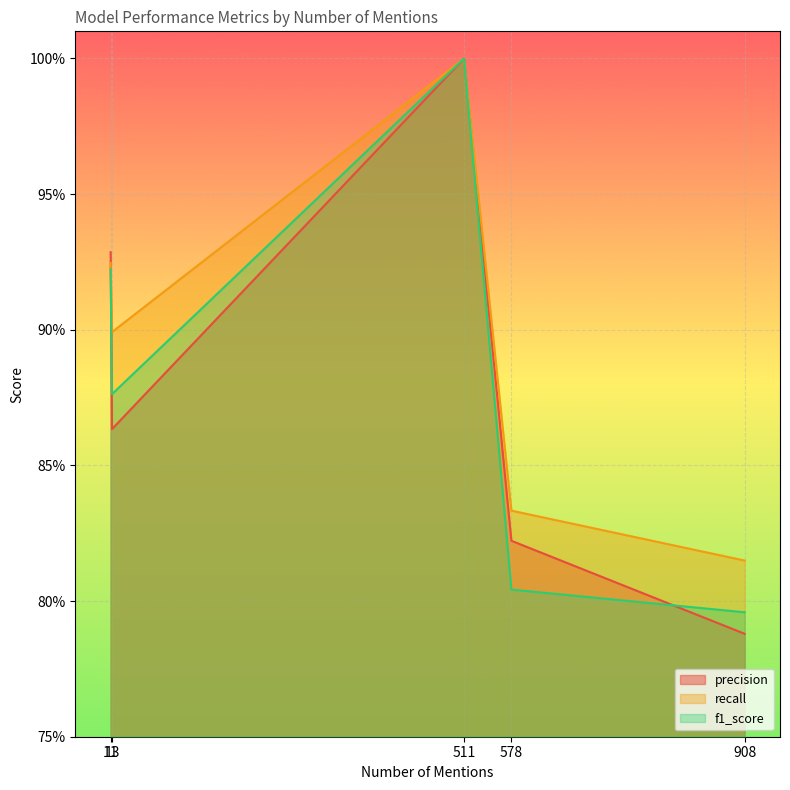

How many lines are shown in the chart?

3